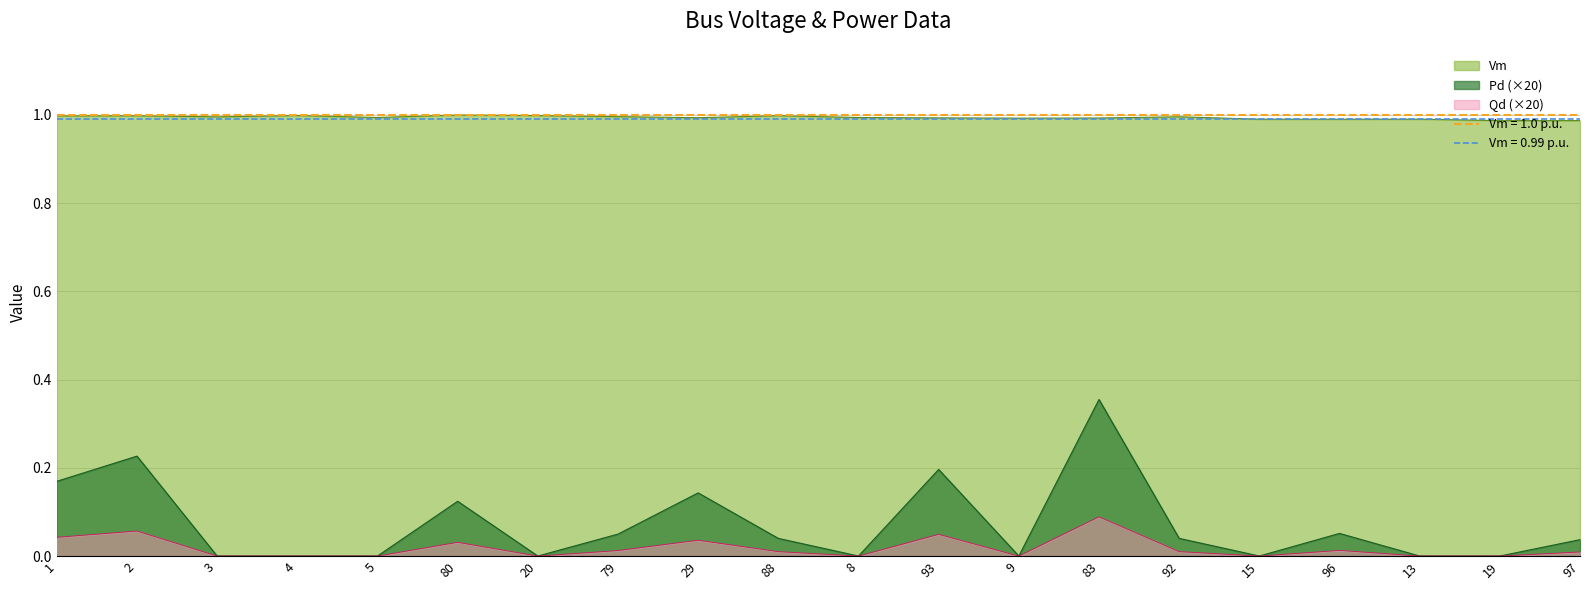

What is the label of the 4th point from the left?

4